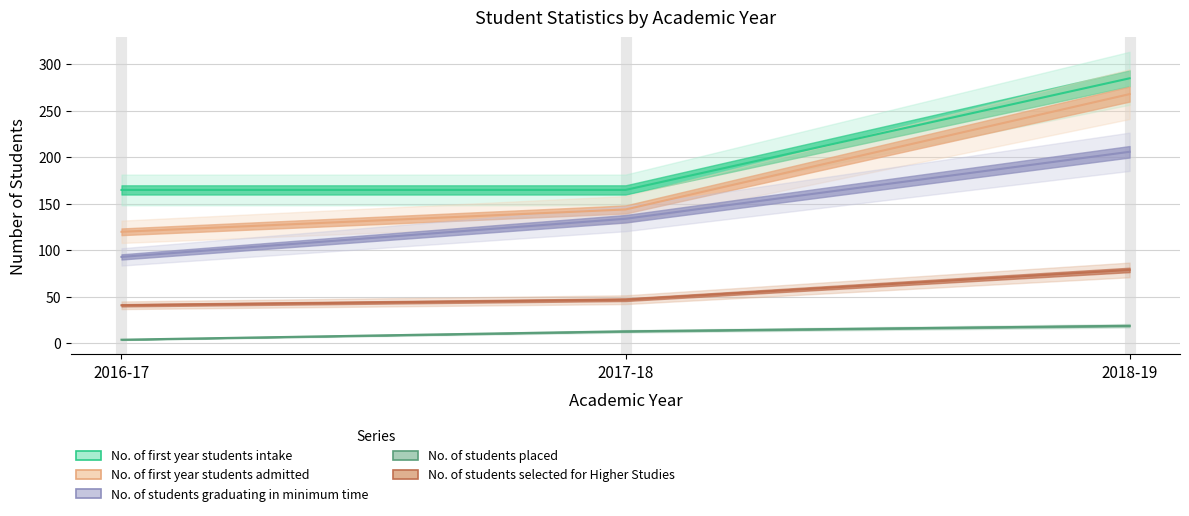

Rank the series by their maximum value, from highest to lowest.

No. of first year students intake, No. of first year students admitted, No. of students graduating in minimum time, No. of students selected for Higher Studies, No. of students placed